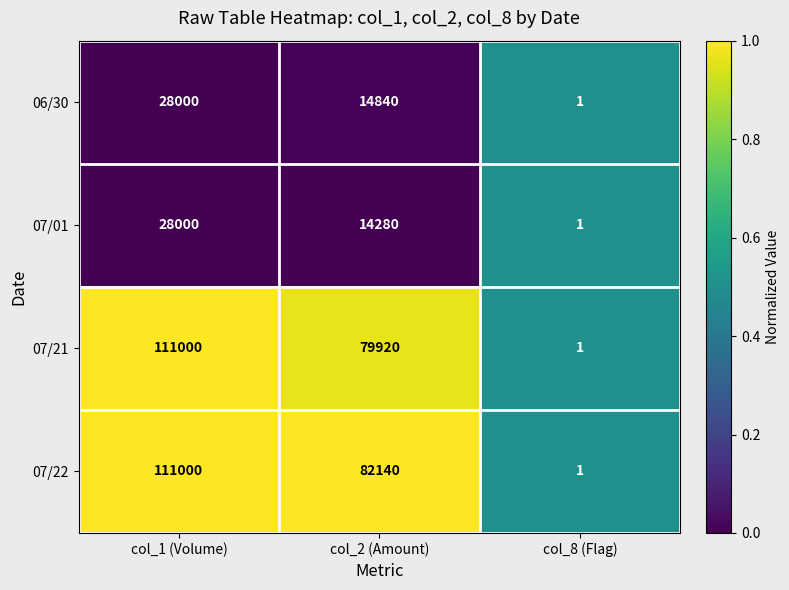

Which category has the lowest value across all series?

col_8 (Flag)